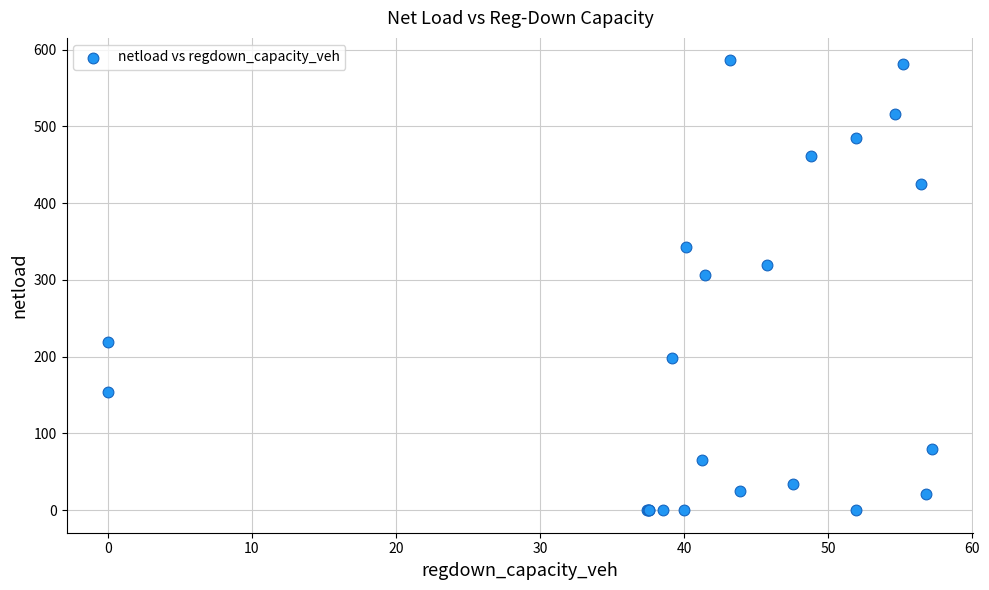

What Y value in the scatter plot is closest to 293?

307.0